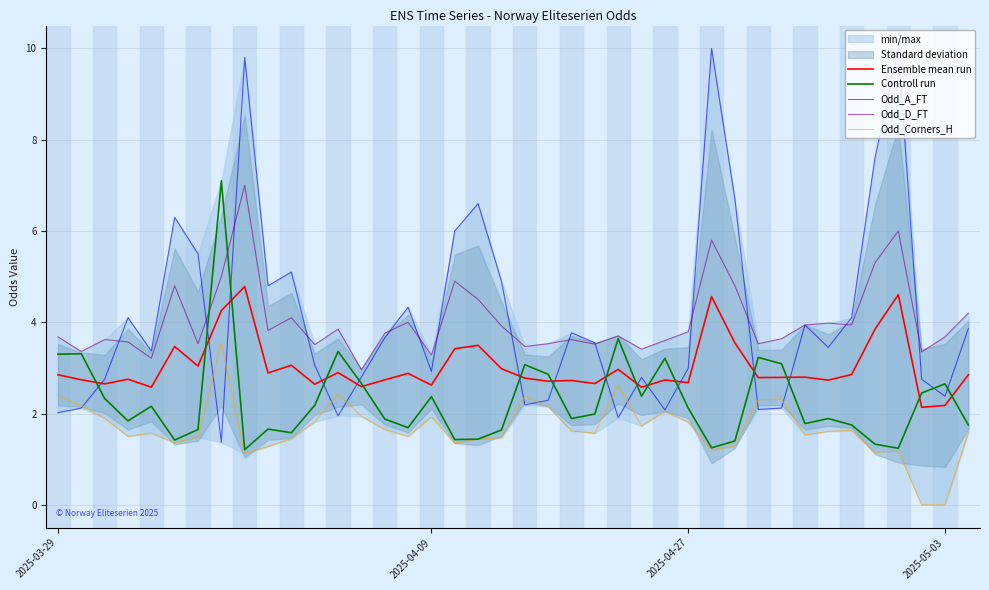

What is the value of the Controll run point at the 8th from the left?

7.1